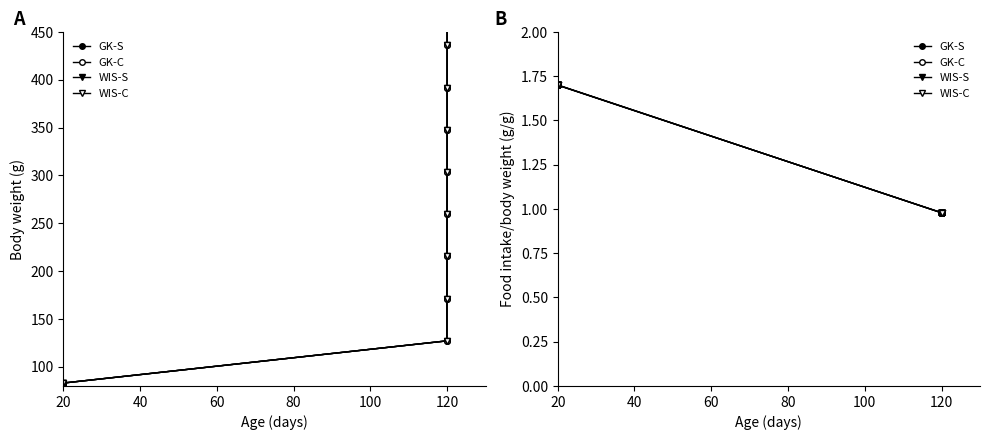

True or false: WIS-C and GK-C cross at least once.

False